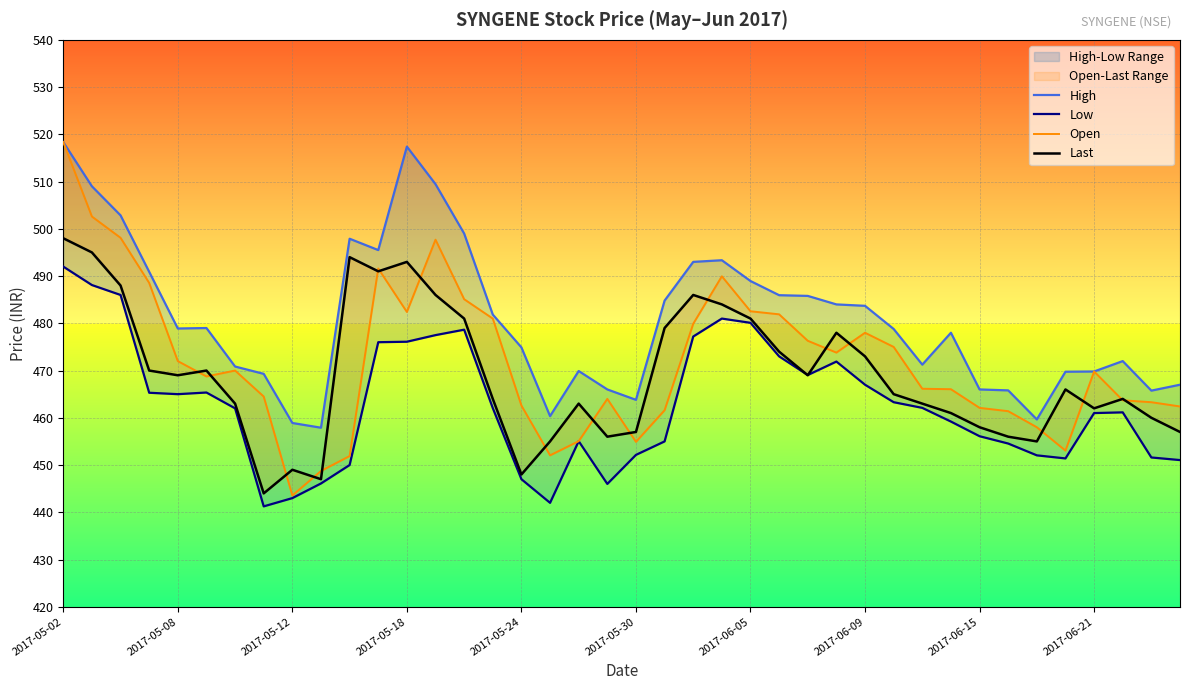

What is the difference between the Low values at 26 and 31?

9.9